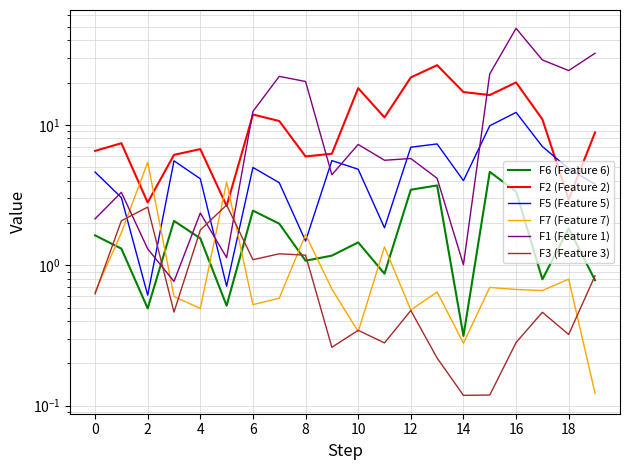

What is the value of the F6 (Feature 6) point at the 6th from the left?

0.5